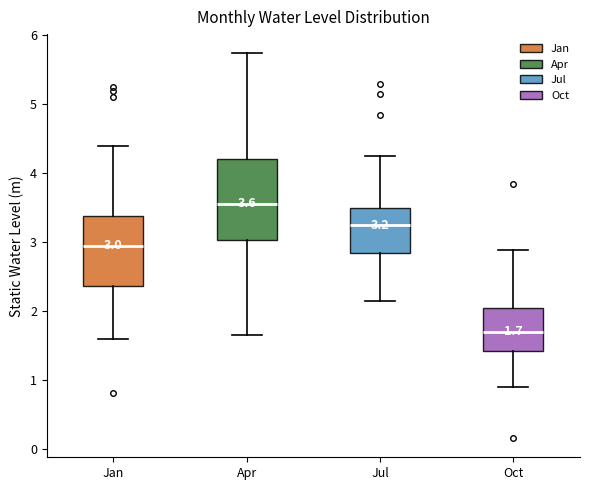

Which box is the tallest, from its lower edge to its upper edge?

Apr